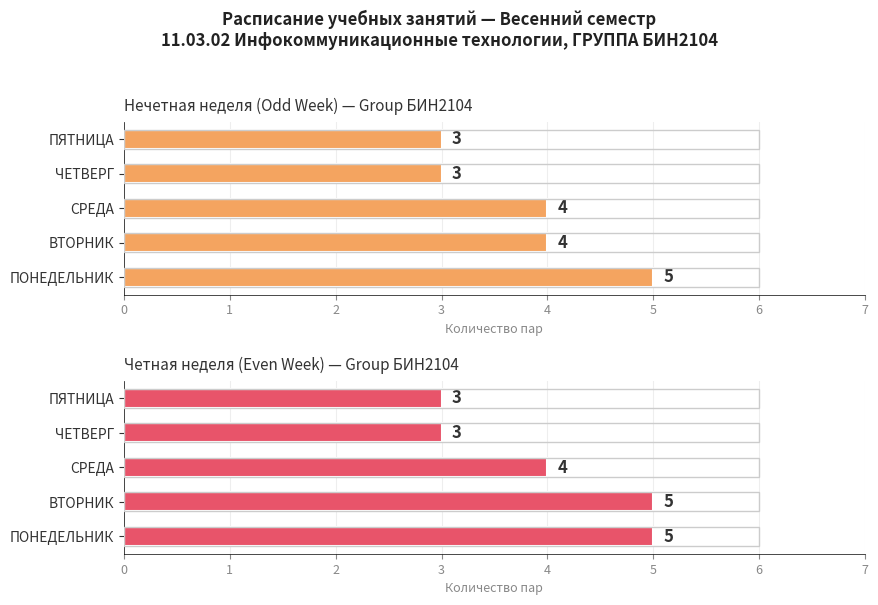

What is the ratio of the value at 4 to the value at 3?

1.0